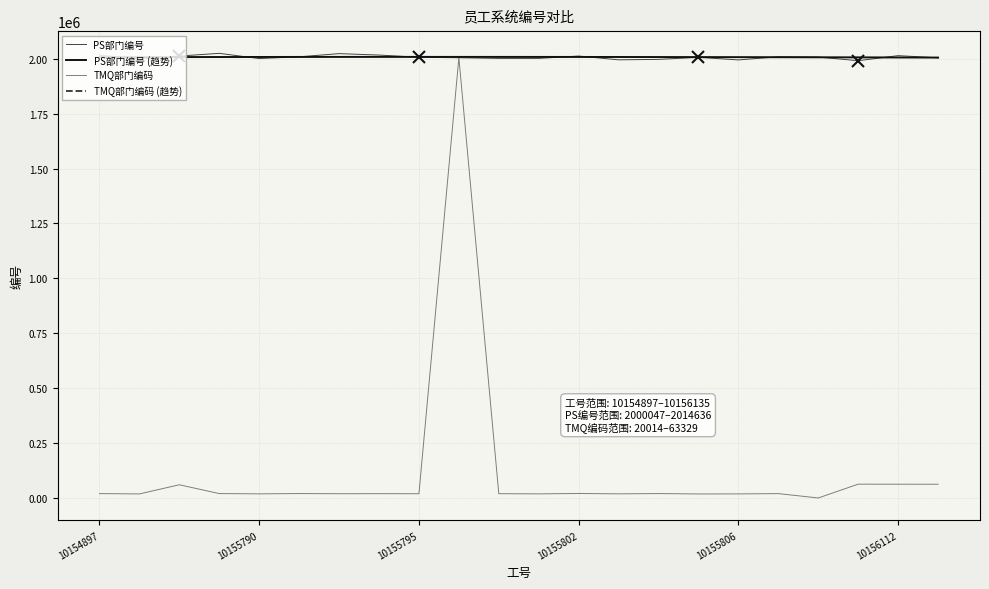

Is it true that PS部门编号 equals 2714901.4 at 10155806?

False